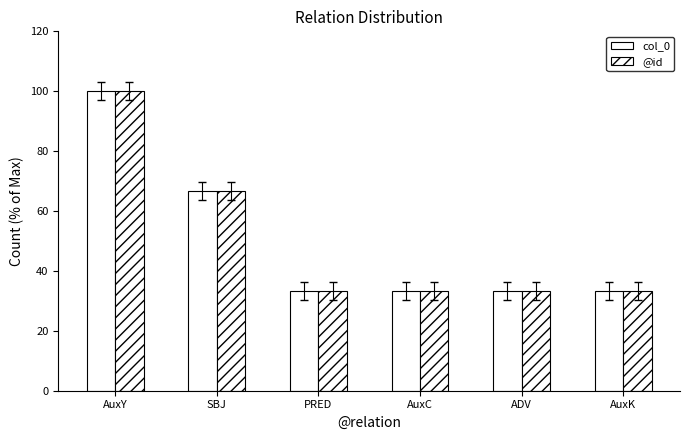

How many distinct data groups are displayed?

2